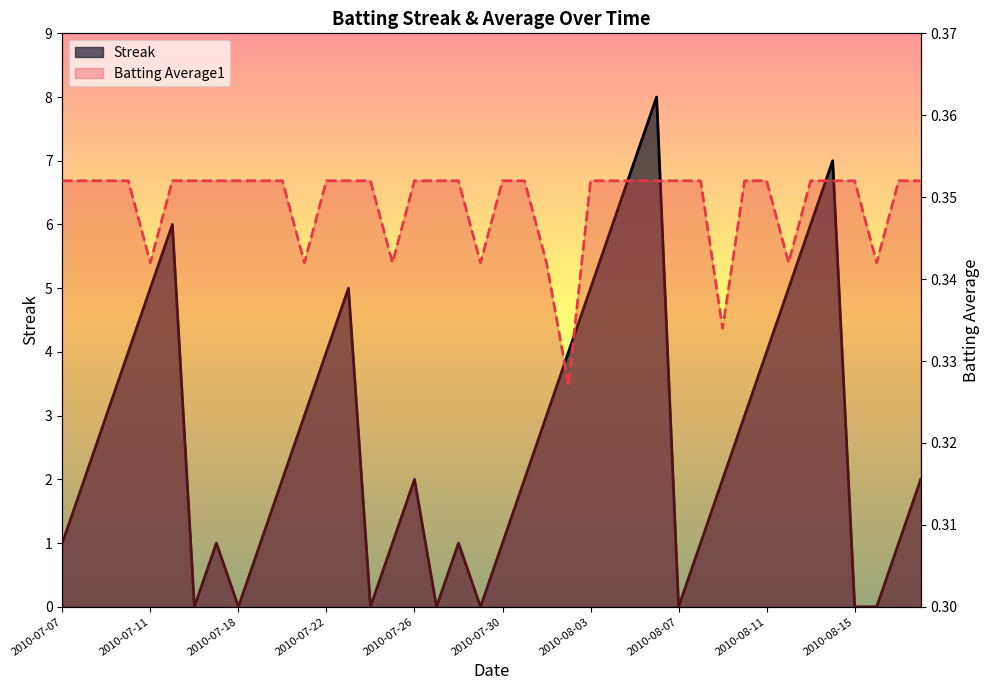

The Batting Average1 series shows 0.6 at 17. True or false?

False